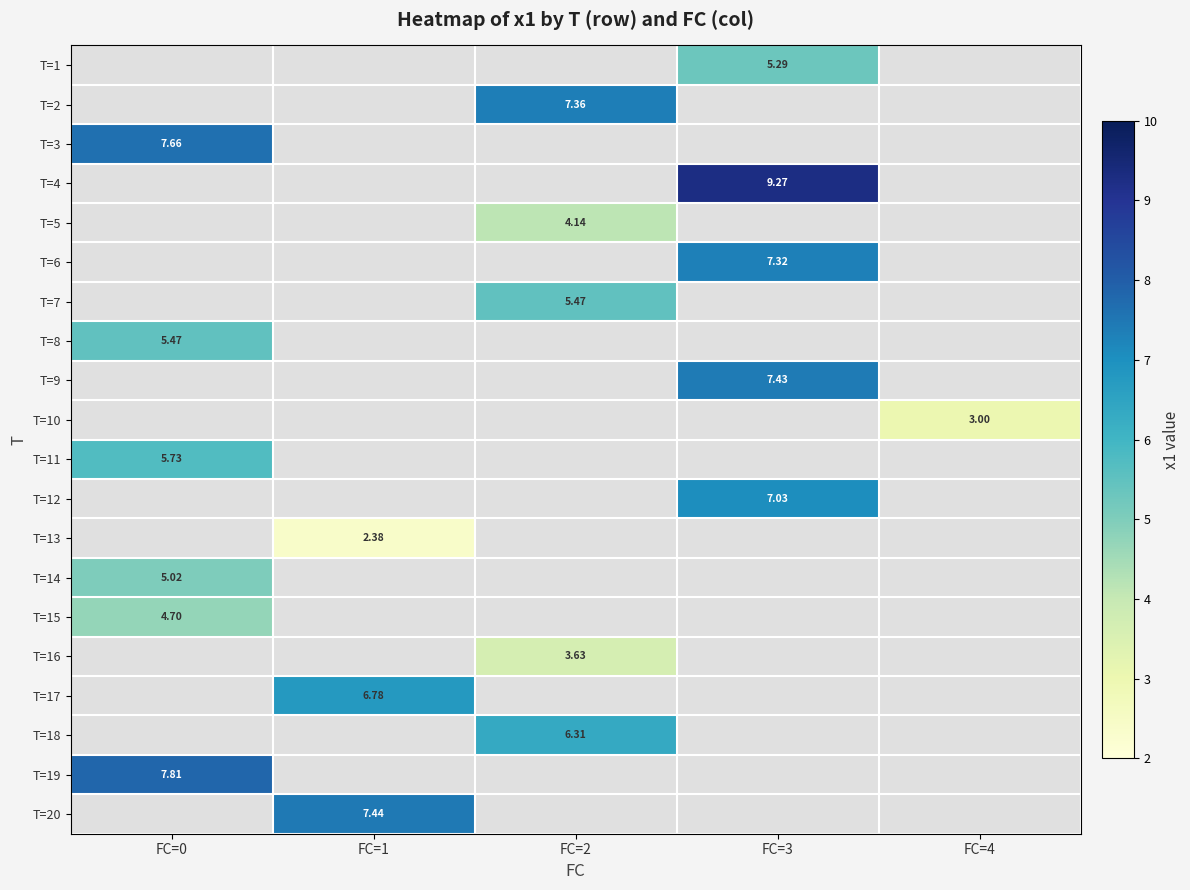

At which category does the chart reach its peak across all series?

FC=3